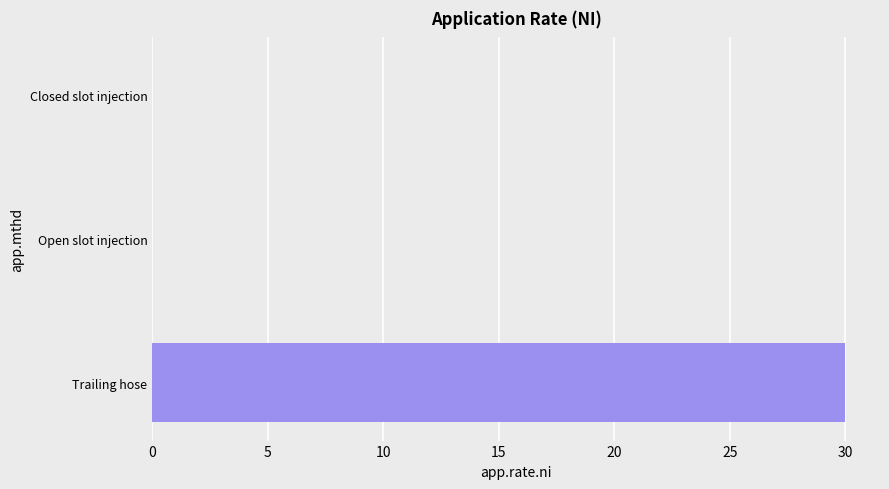

What is the change in value from Trailing hose to Open slot injection?

-30